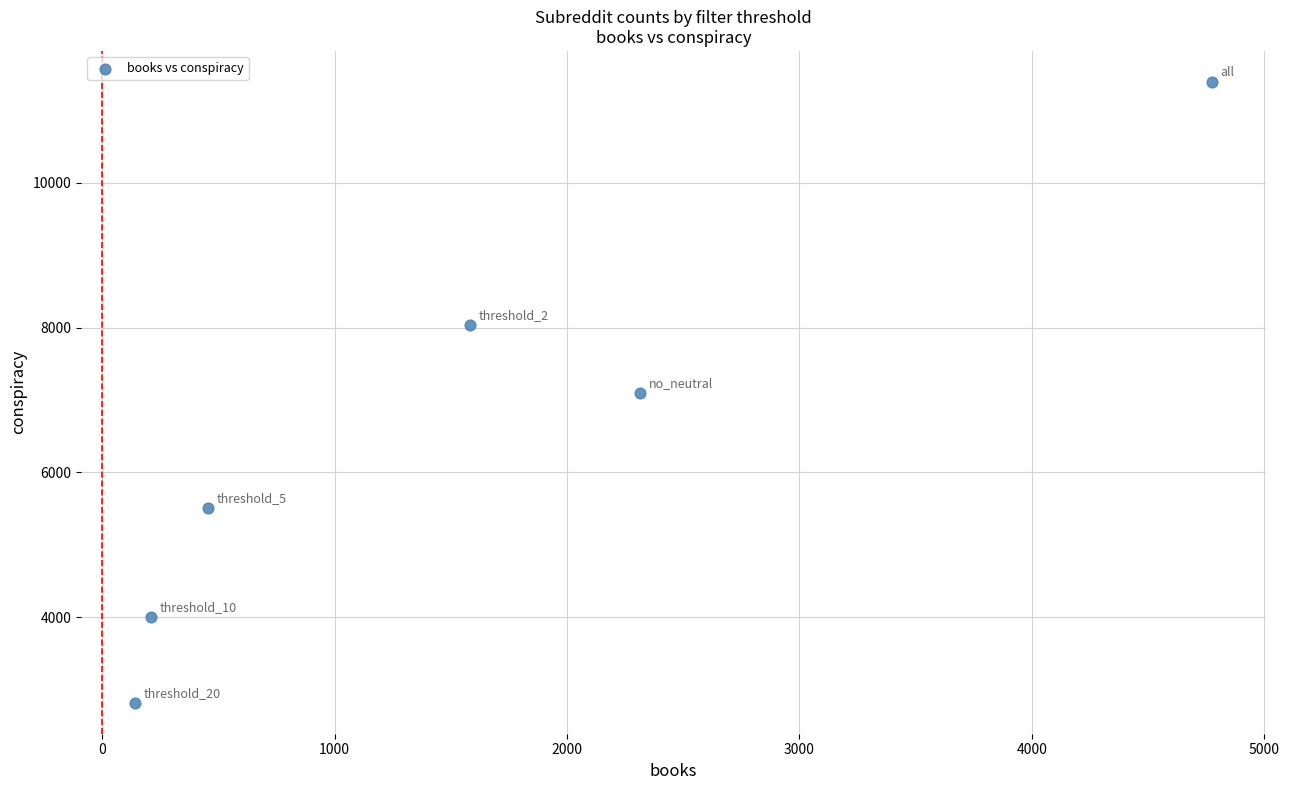

What is the average X value?

1581